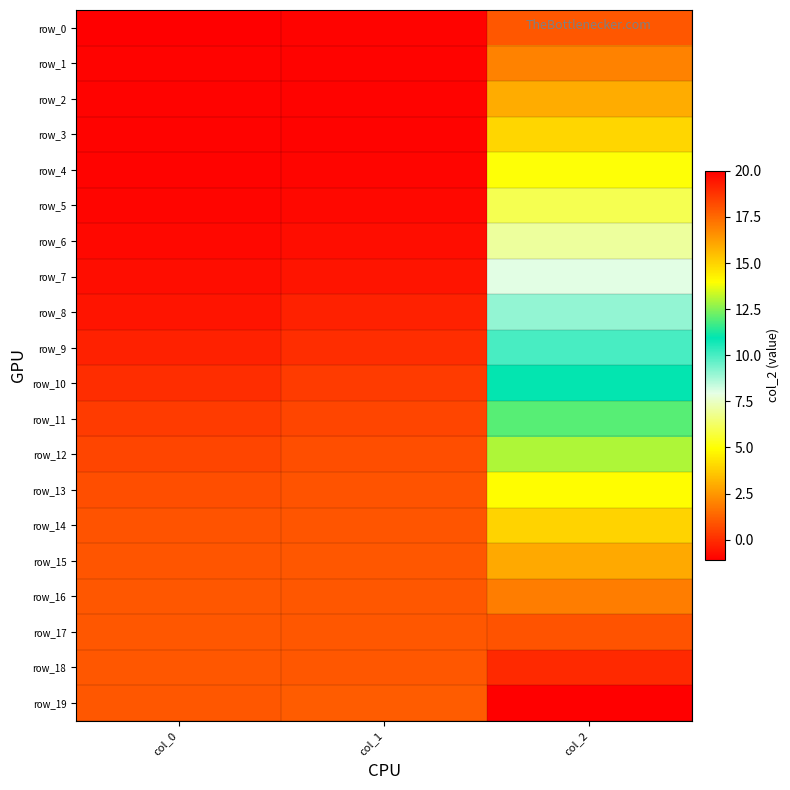

List the series in order of their peak value, highest first.

row_19, row_18, row_17, row_16, row_15, row_14, row_13, row_12, row_11, row_10, row_9, row_8, row_7, row_6, row_5, row_4, row_3, row_2, row_1, row_0